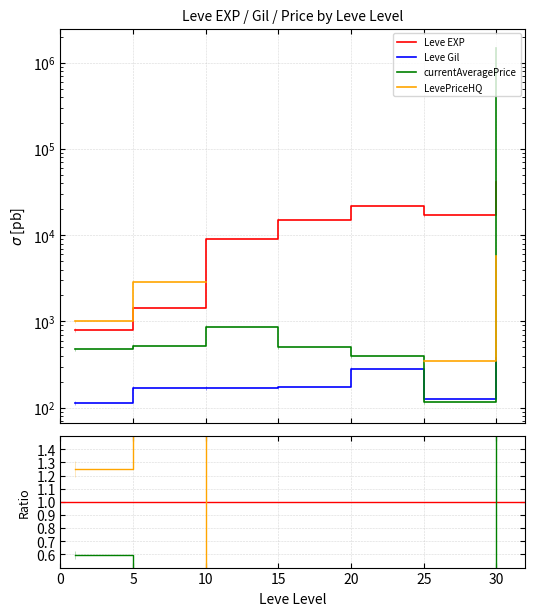

Between 0 and 10, which is larger?

10